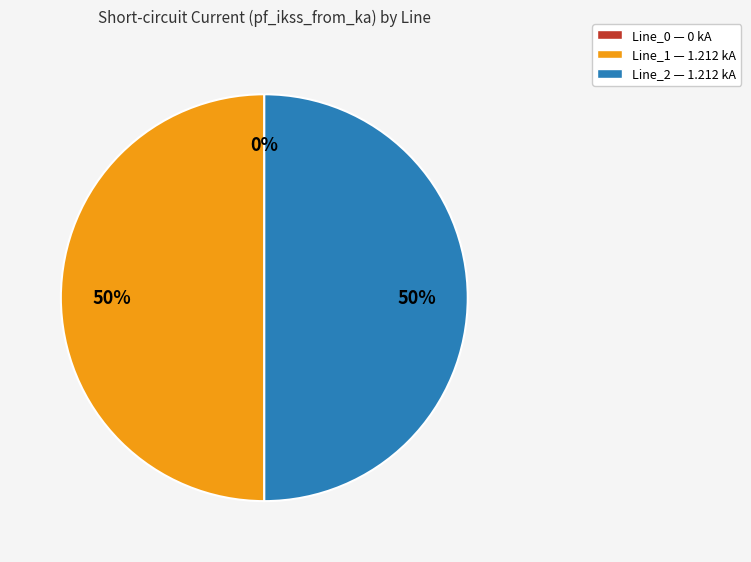

To the nearest percent, what portion does Line_2 represent?

50%